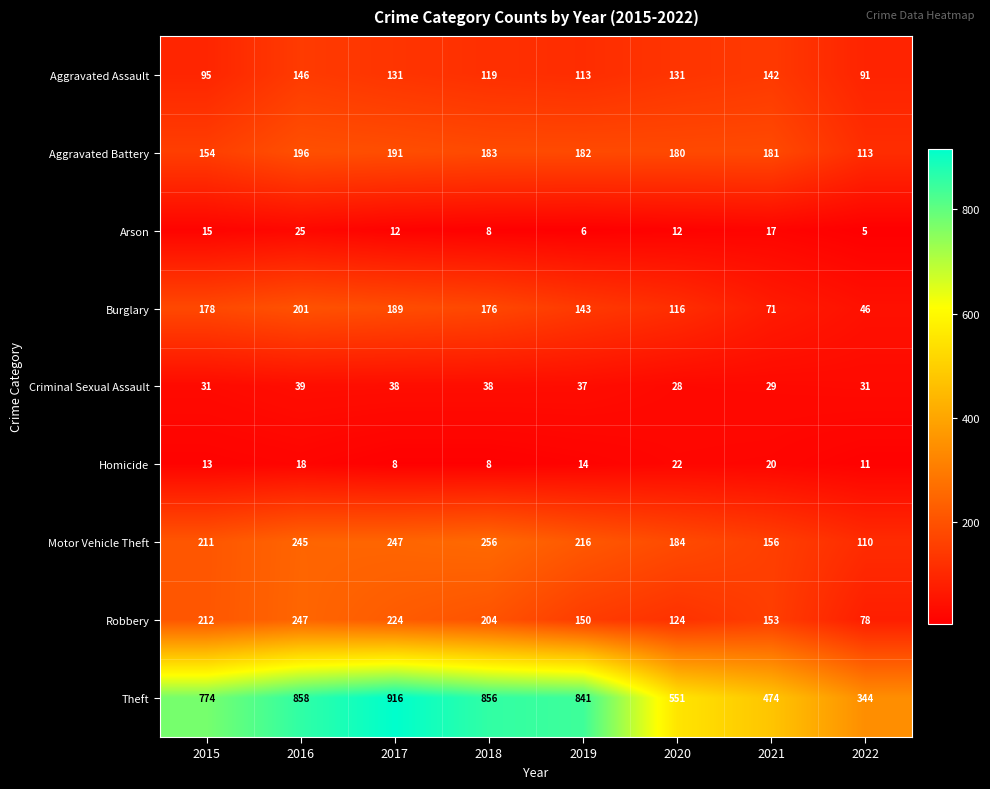

What is the sum of the Robbery values at 2016 and 2019?

397